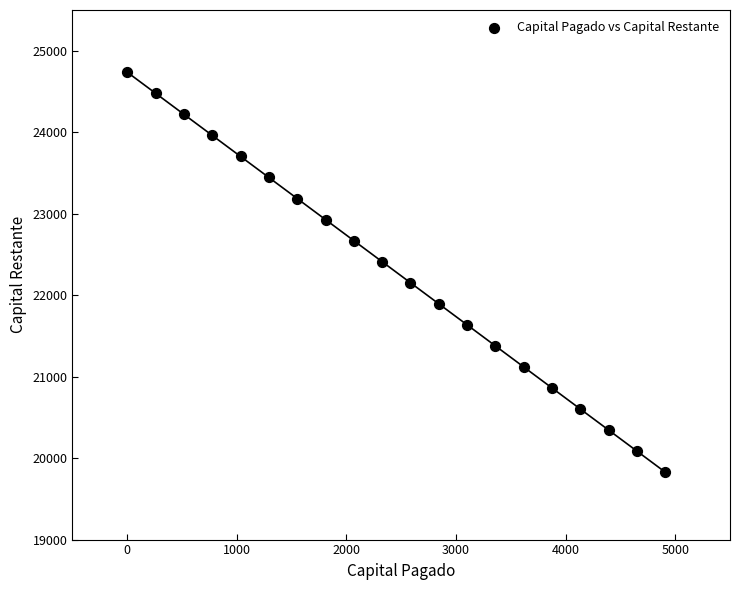

What is the range of Y values (max minus min)?

4910.9